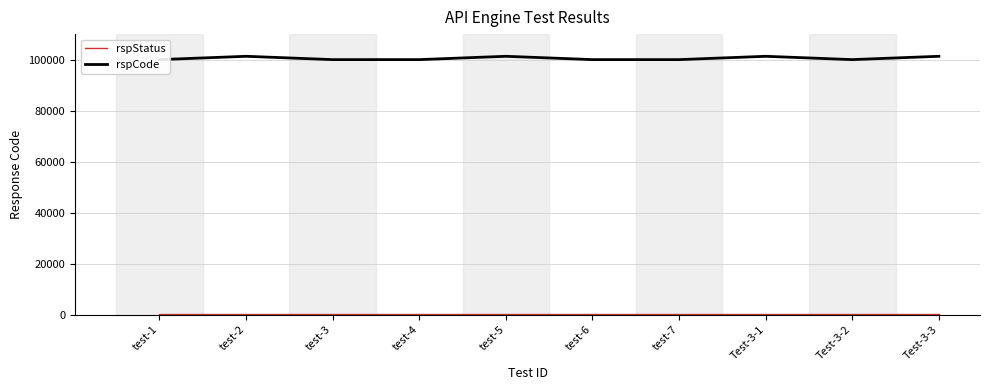

What position from the left is test-7?

7